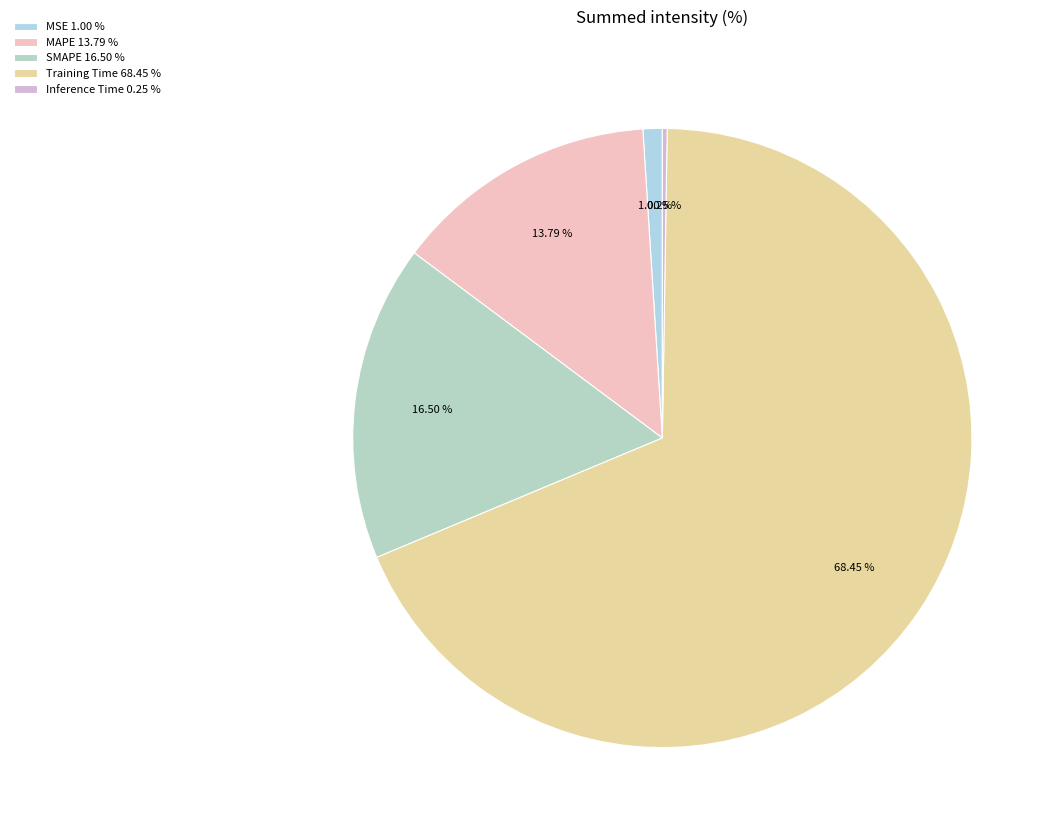

Rank the categories by value from lowest to highest.

Inference Time, MSE, MAPE, SMAPE, Training Time